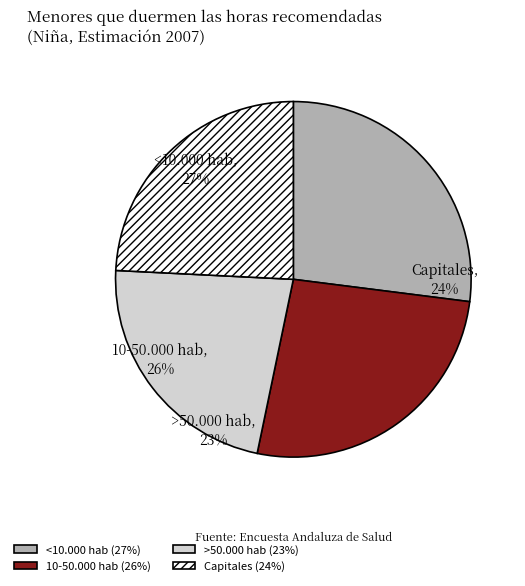

To the nearest percent, what percentage of the pie is Capitales?

24%